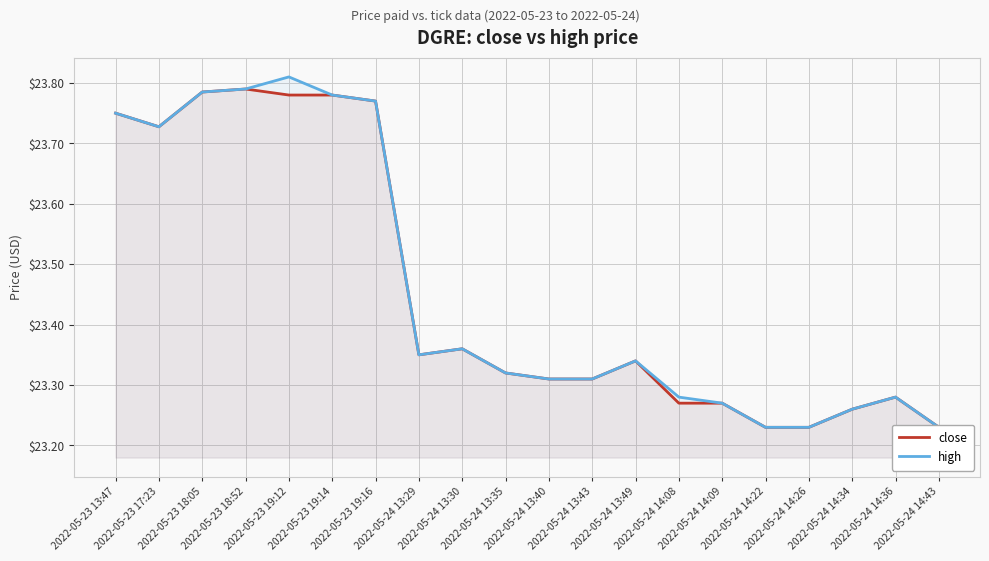

Reading left to right, list all the values displayed in this chart.

close: 2022-05-23 13:47=23.8	2022-05-23 17:23=23.7	2022-05-23 18:05=23.8	2022-05-23 18:52=23.8	2022-05-23 19:12=23.8	2022-05-23 19:14=23.8	2022-05-23 19:16=23.8	2022-05-24 13:29=23.4	2022-05-24 13:30=23.4	2022-05-24 13:35=23.3	2022-05-24 13:40=23.3	2022-05-24 13:43=23.3	2022-05-24 13:49=23.3	2022-05-24 14:08=23.3	2022-05-24 14:09=23.3	2022-05-24 14:22=23.2	2022-05-24 14:26=23.2	2022-05-24 14:34=23.3	2022-05-24 14:36=23.3	2022-05-24 14:43=23.2
high: 2022-05-23 13:47=23.8	2022-05-23 17:23=23.7	2022-05-23 18:05=23.8	2022-05-23 18:52=23.8	2022-05-23 19:12=23.8	2022-05-23 19:14=23.8	2022-05-23 19:16=23.8	2022-05-24 13:29=23.4	2022-05-24 13:30=23.4	2022-05-24 13:35=23.3	2022-05-24 13:40=23.3	2022-05-24 13:43=23.3	2022-05-24 13:49=23.3	2022-05-24 14:08=23.3	2022-05-24 14:09=23.3	2022-05-24 14:22=23.2	2022-05-24 14:26=23.2	2022-05-24 14:34=23.3	2022-05-24 14:36=23.3	2022-05-24 14:43=23.2